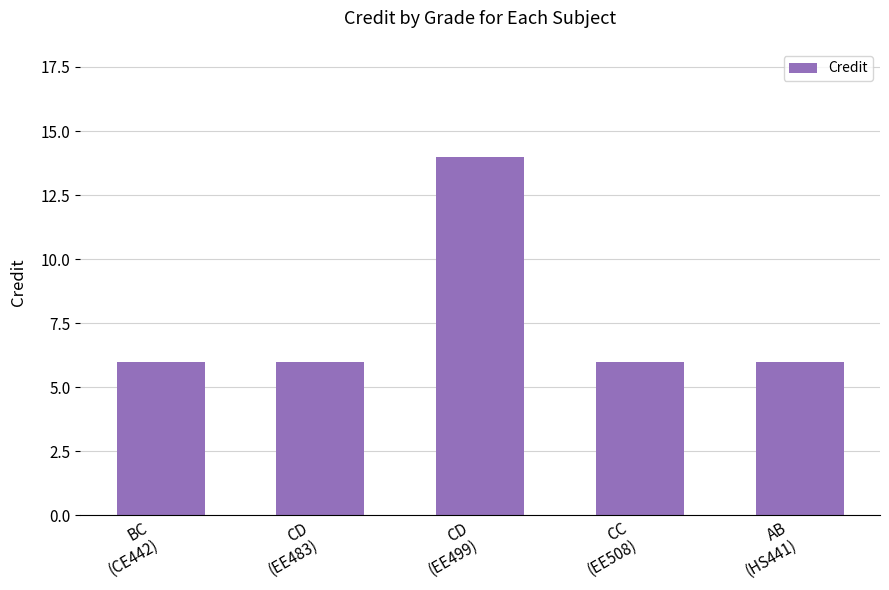

What is the sum of all values?

38